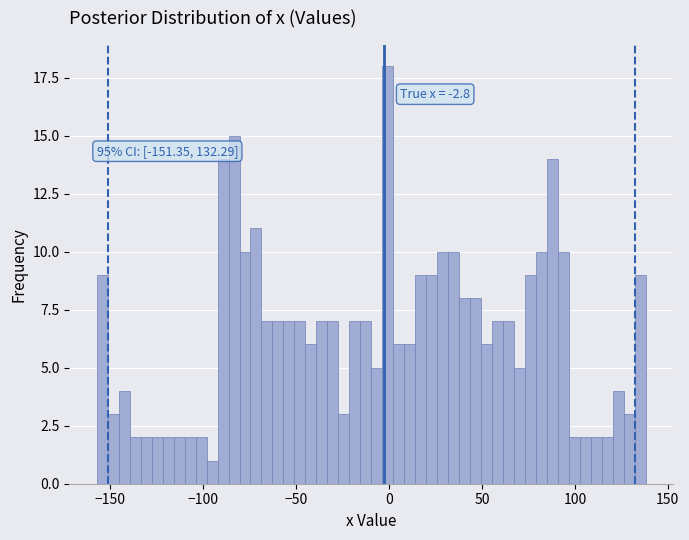

Read against the x-axis, roughly where is the centre of the tallest bar?

0